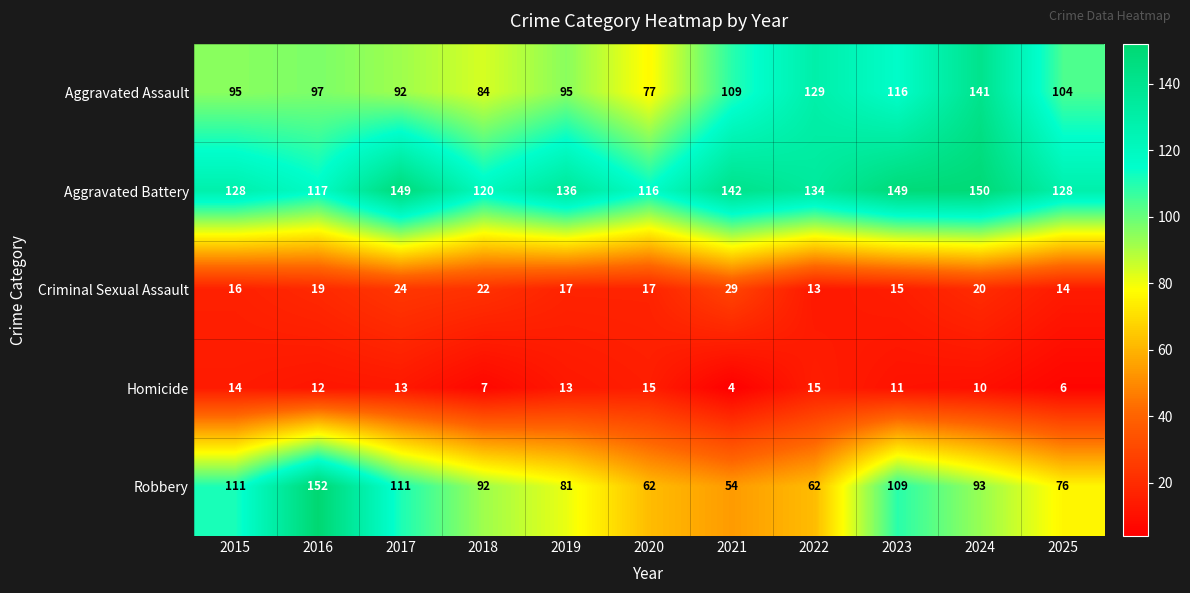

Read the Robbery value at 2016.

152